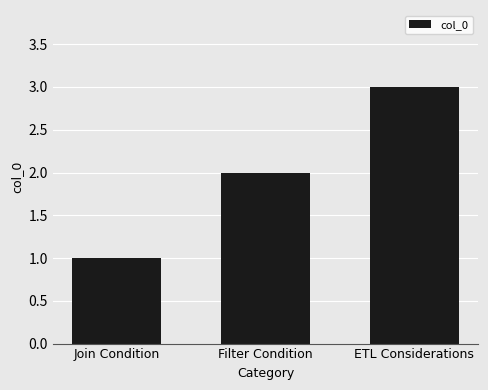

Reading right to left, extract all data points from this chart.

ETL Considerations=3	Filter Condition=2	Join Condition=1